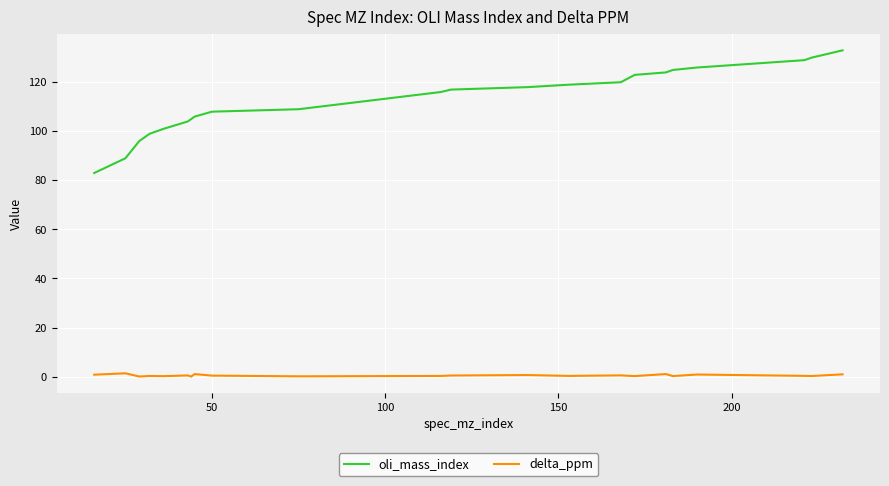

True or false: delta_ppm and oli_mass_index intersect in this chart.

False